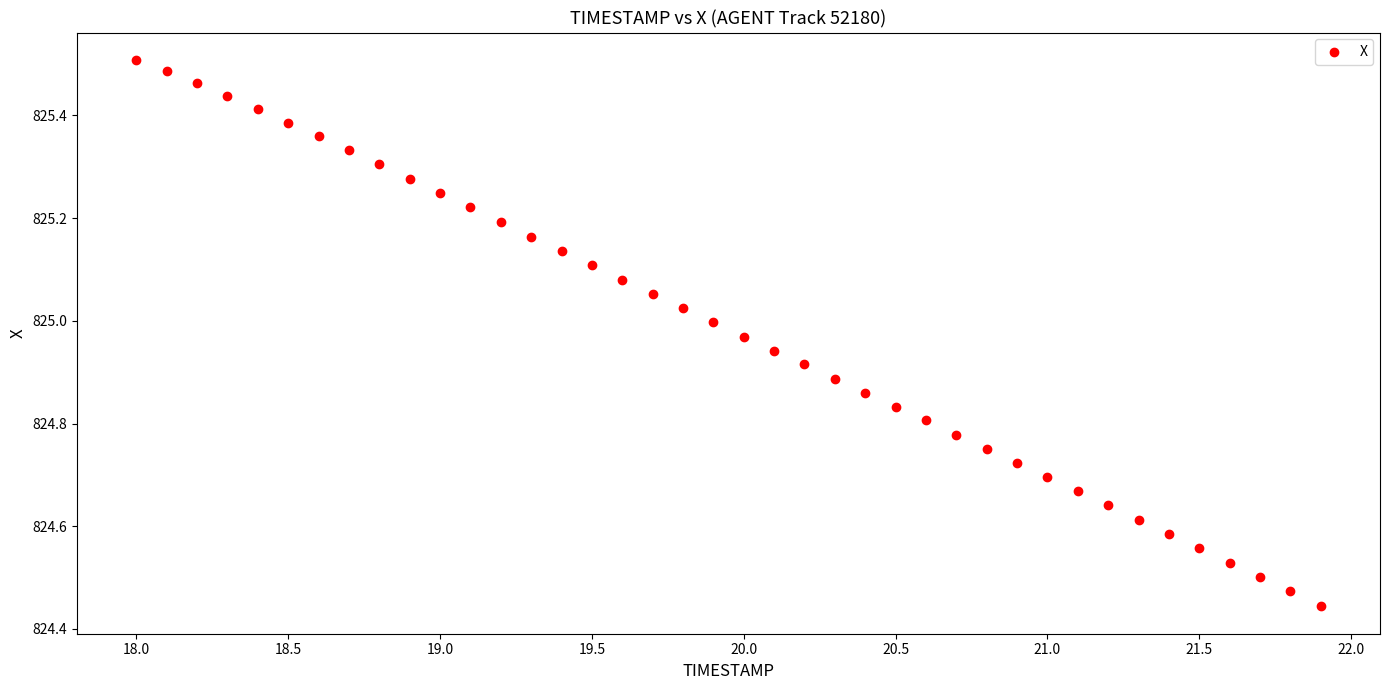

What is the range of X values (max minus min)?

3.9